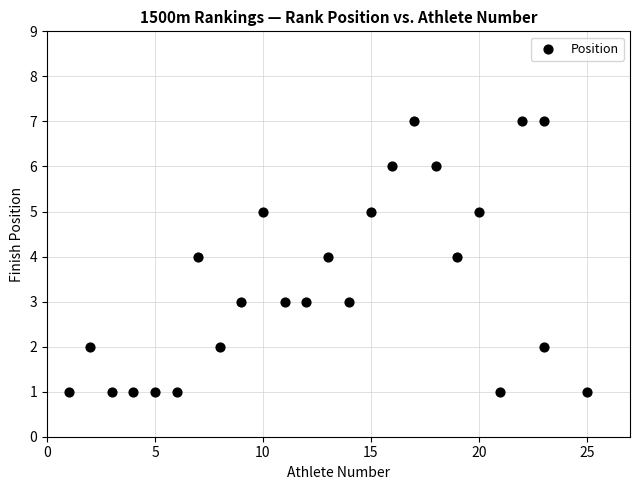

What is the range of X values (max minus min)?

24